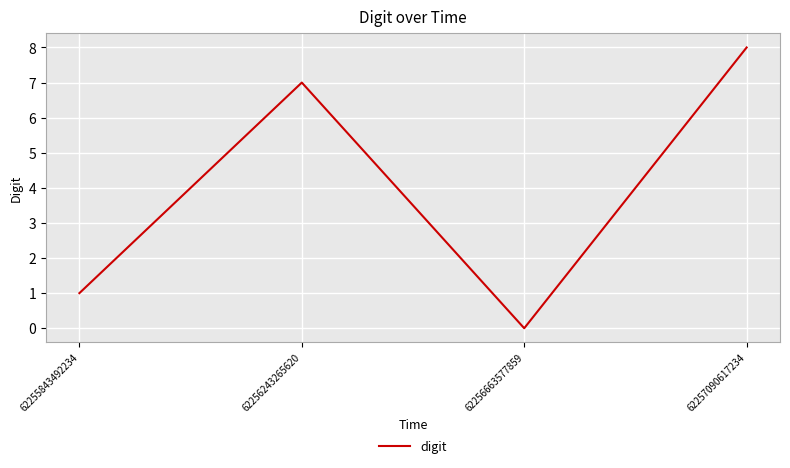

Which category has the highest value across all series?

62257090617234